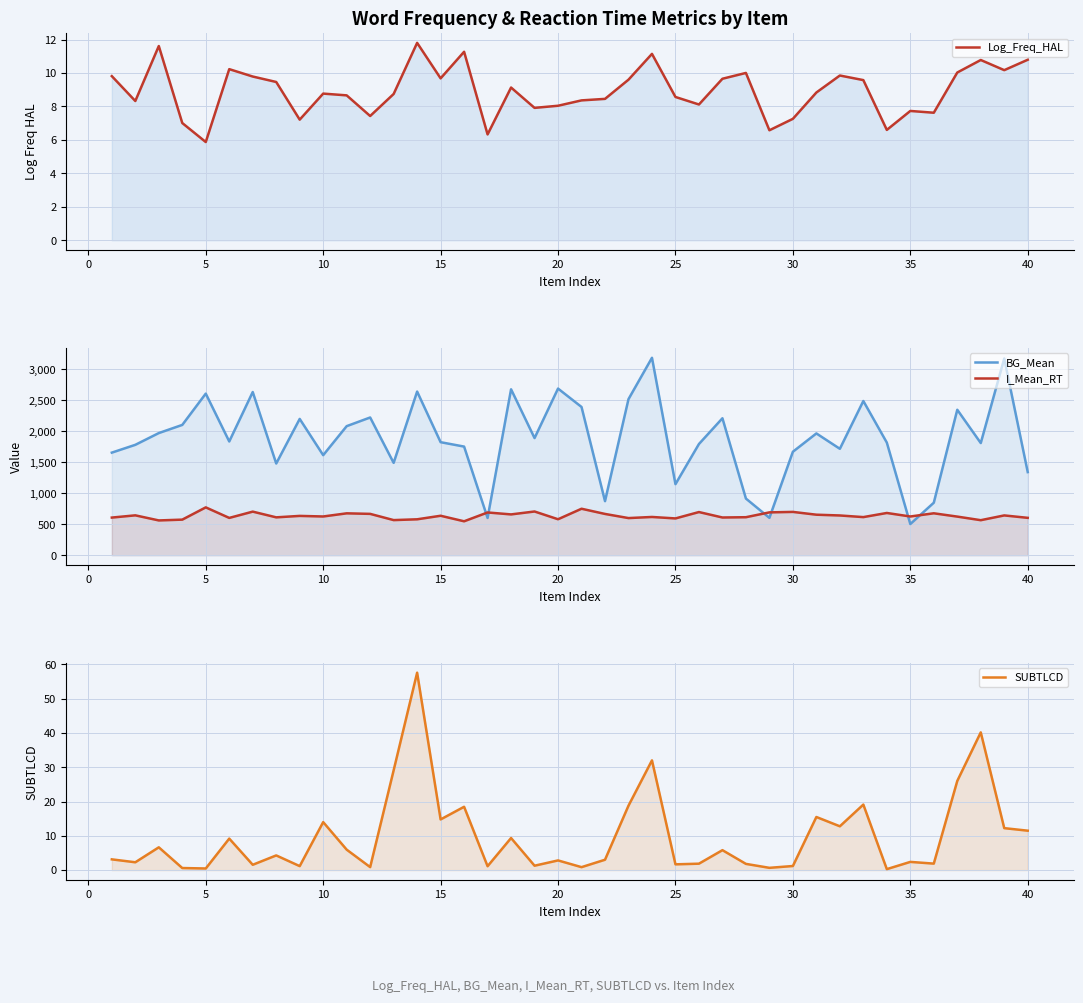

Reading right to left, transcribe all the data shown in this chart.

Log_Freq_HAL: 10.8	10.2	10.8	10.0	7.6	7.7	6.6	9.6	9.9	8.8	7.3	6.6	10.0	9.7	8.1	8.6	11.1	9.6	8.5	8.4	8.0	7.9	9.1	6.3	11.3	9.7	11.8	8.7	7.4	8.7	8.8	7.2	9.5	9.8	10.2	5.9	7.0	11.6	8.3	9.8
BG_Mean: 1340.4	3172.2	1809.0	2345.8	846.8	502.8	1816.2	2487.2	1716.2	1964.2	1668.8	602.6	913.6	2208.8	1793.6	1146.0	3184.2	2517.2	872.0	2391.0	2687.6	1889.4	2676.0	601.0	1752.0	1823.0	2639.4	1489.4	2221.4	2081.6	1613.6	2198.2	1479.0	2632.0	1834.4	2606.2	2101.6	1970.0	1780.4	1654.6
I_Mean_RT: 602.8	641.9	564.9	622.9	676.1	624.6	681.4	614.7	641.1	653.5	698.5	691.0	613.0	608.4	696.2	593.4	616.9	599.0	665.8	749.6	580.2	705.1	658.2	689.5	547.2	636.5	579.2	566.4	666.8	675.6	624.7	634.1	610.8	703.0	601.7	771.6	573.9	561.0	643.1	607.1
SUBTLCD: 11.5	12.2	40.2	26.0	1.9	2.4	0.3	19.1	12.8	15.5	1.2	0.7	1.8	5.8	1.9	1.7	32.0	18.8	3.0	0.9	2.8	1.3	9.4	1.1	18.5	14.8	57.6	29.1	0.9	6.0	14.0	1.2	4.3	1.6	9.2	0.5	0.6	6.7	2.3	3.1